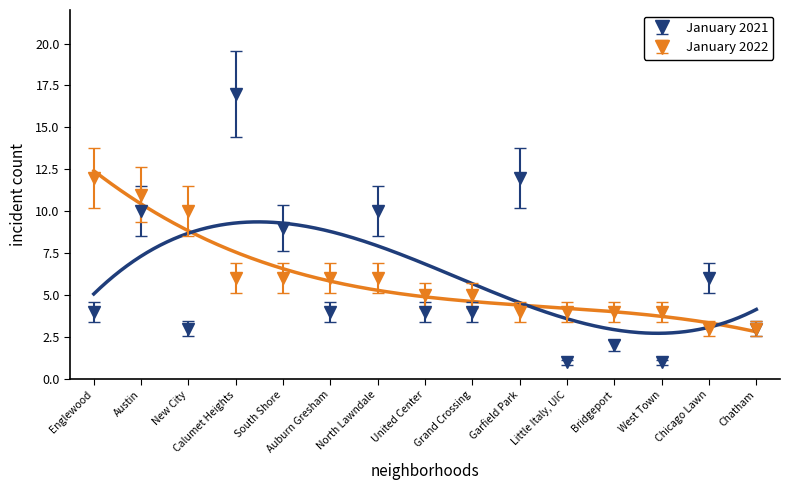

Which category has the lowest value across all series?

Little Italy, UIC